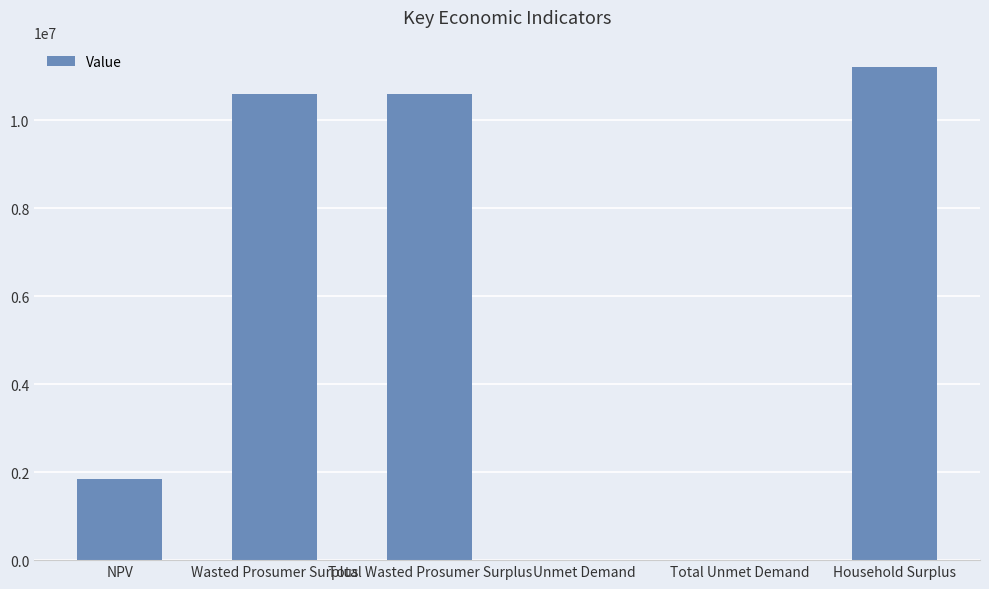

How many data points are above 10581653?

3